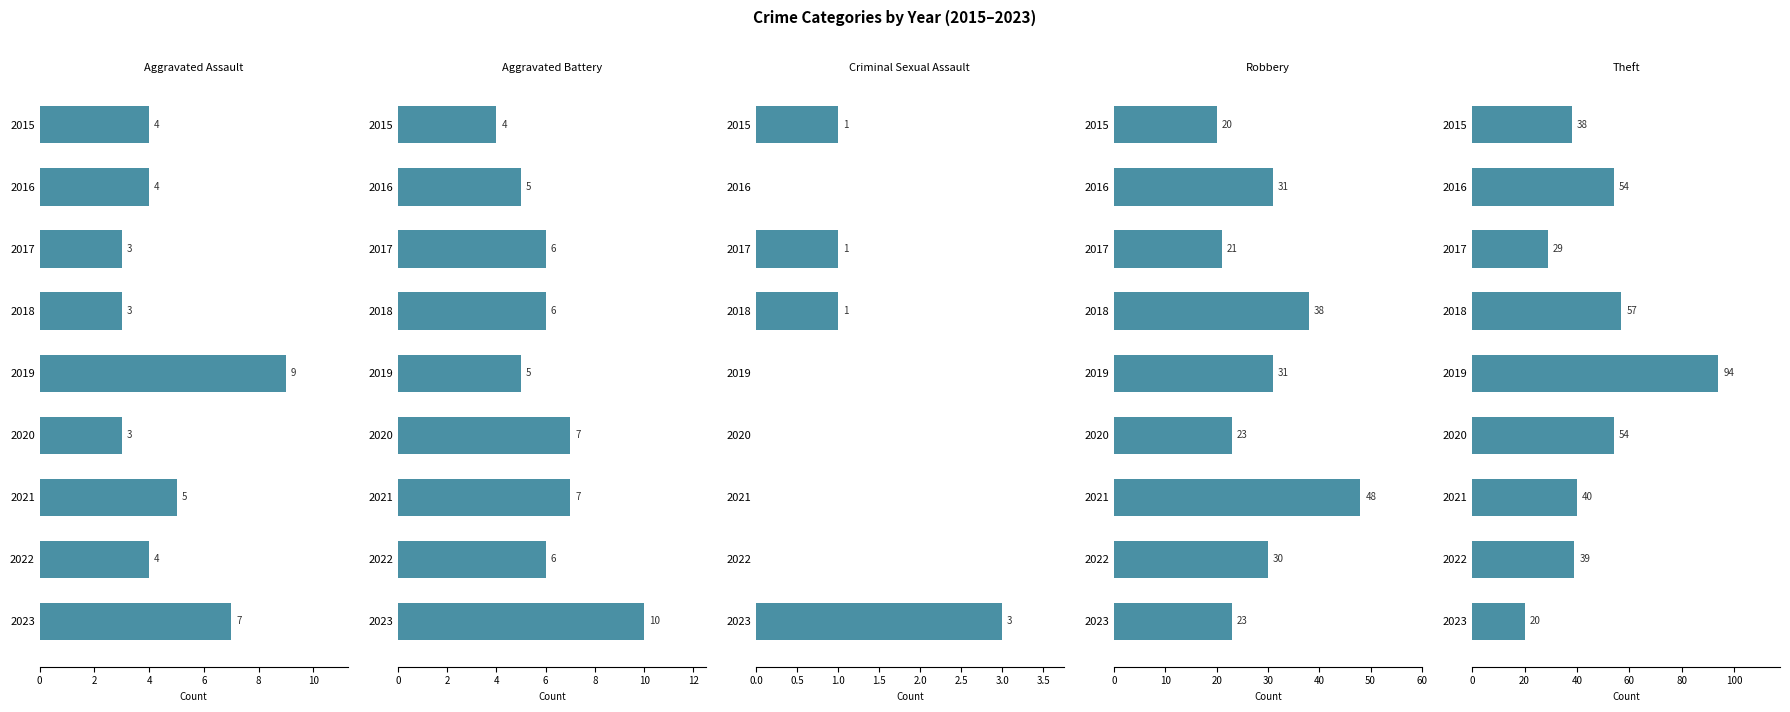

How many groups of bars are there?

9